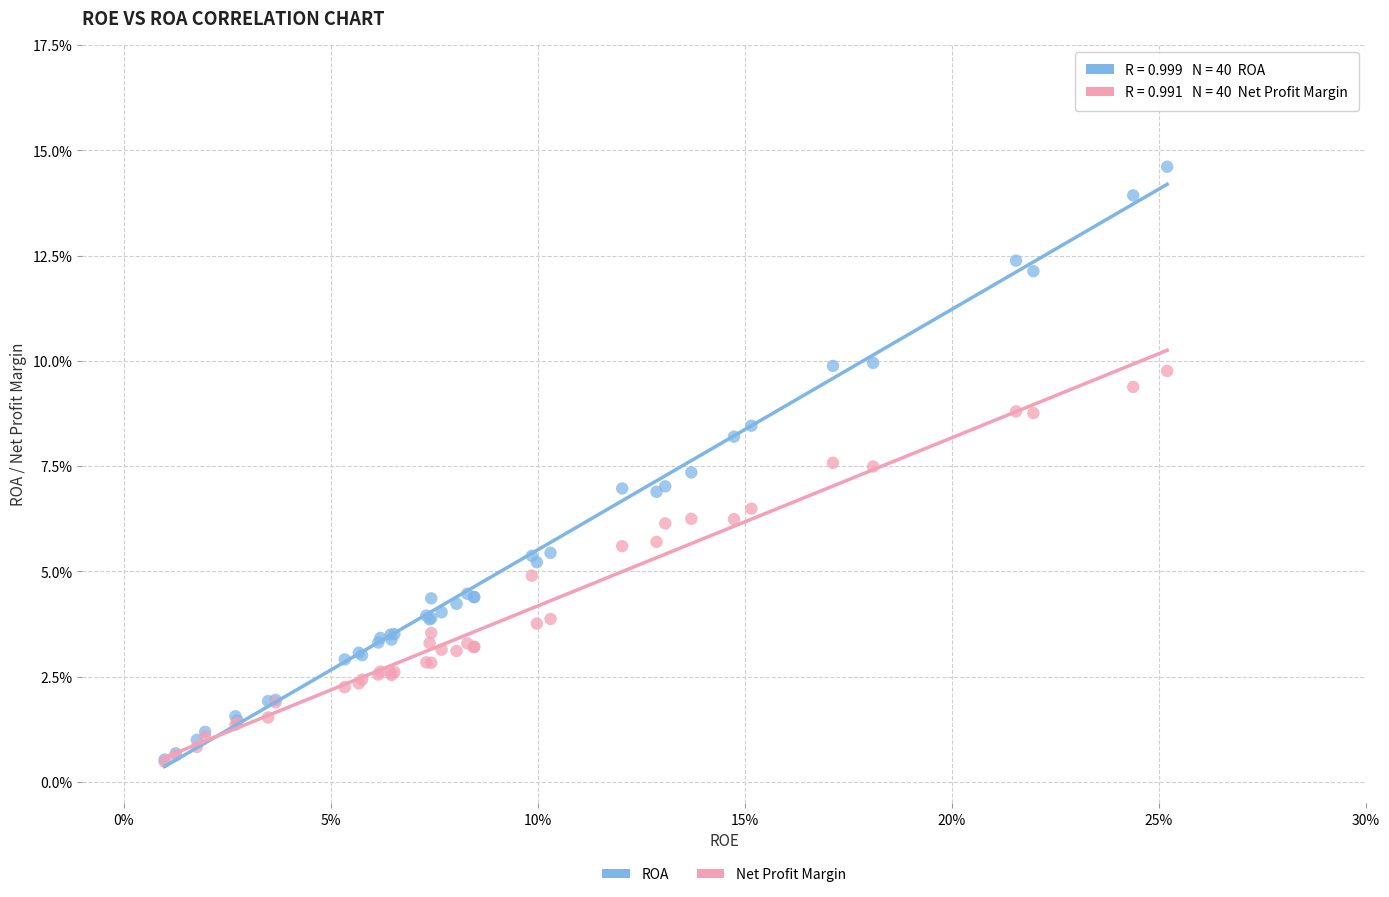

What are all the series names shown in the legend?

ROA, Net Profit Margin